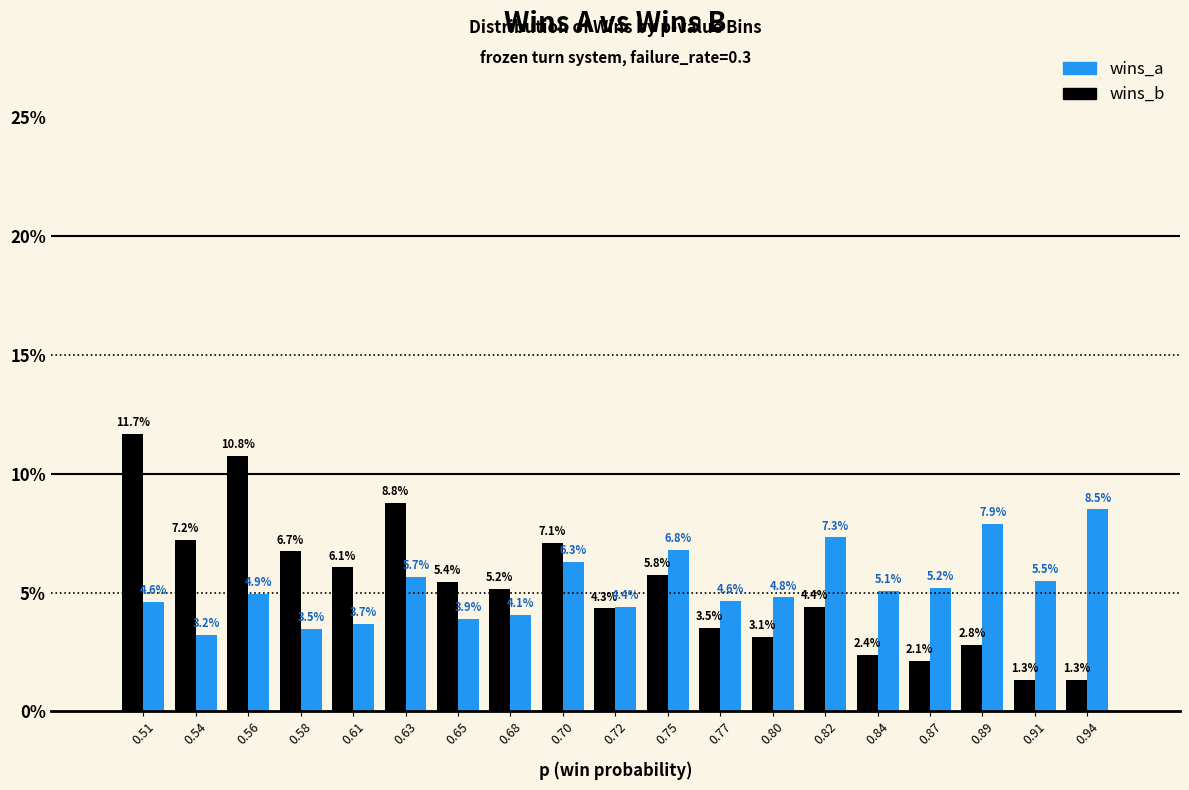

Which series has the widest spread of values?

wins_b